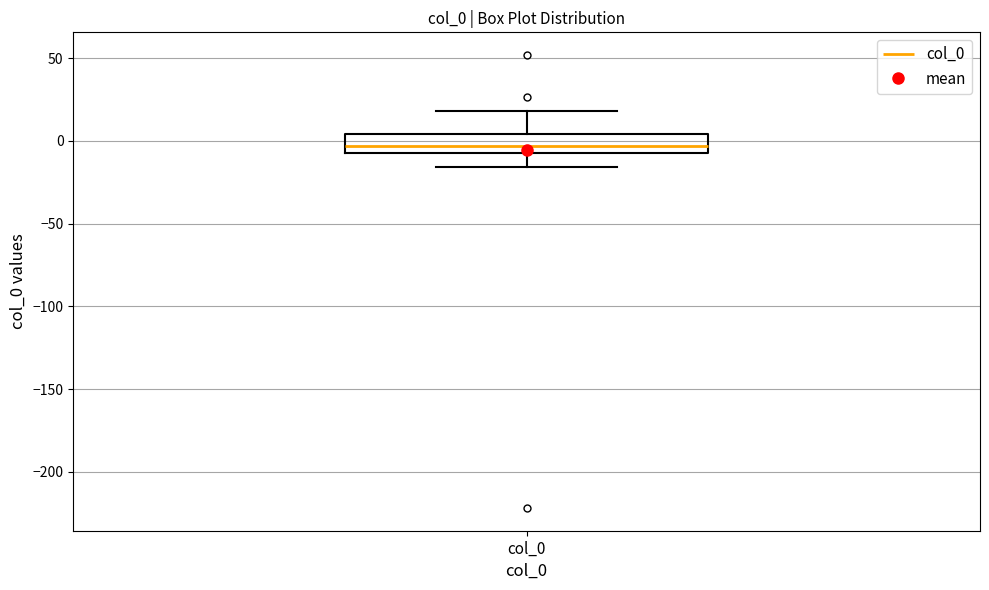

Transcribe this box plot: give where the median line is, the range the box spans, and where the two whiskers end, as read against the y-axis. The values are not printed on the chart, so give them approximately, as read against the axis.

median -5, box -10 to 5, whiskers -15 to 20